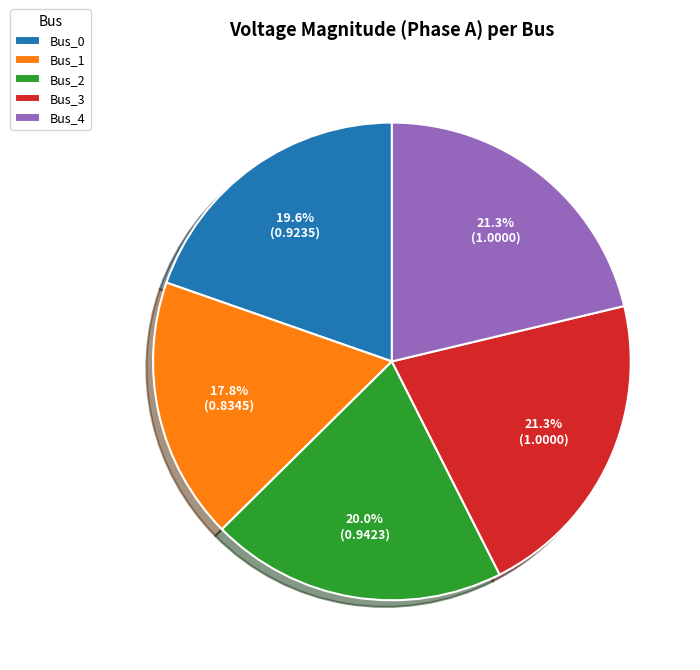

What percentage is the Bus_1 slice, to the nearest percent?

18%